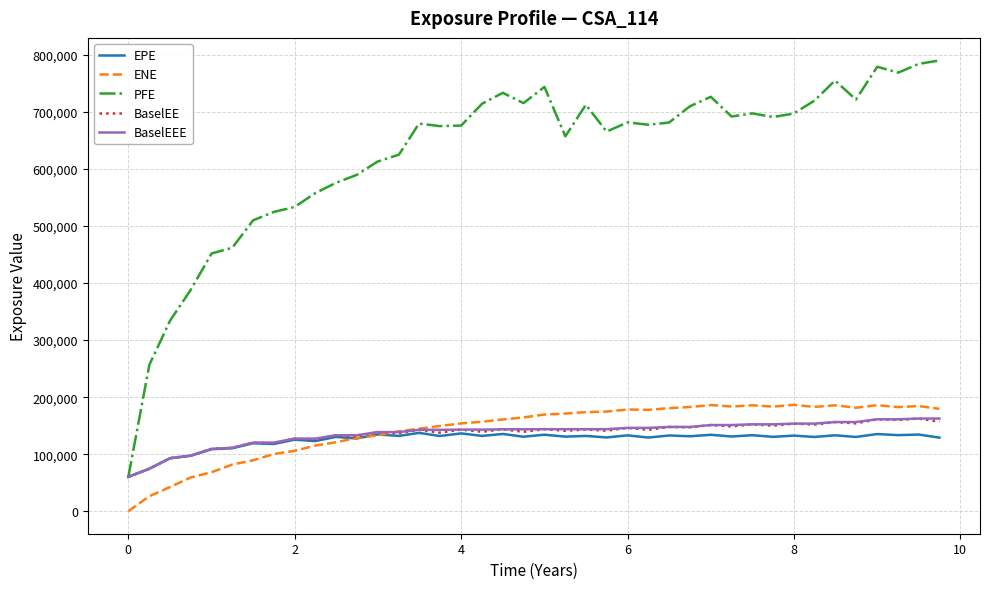

Which series has the largest total across all categories?

PFE